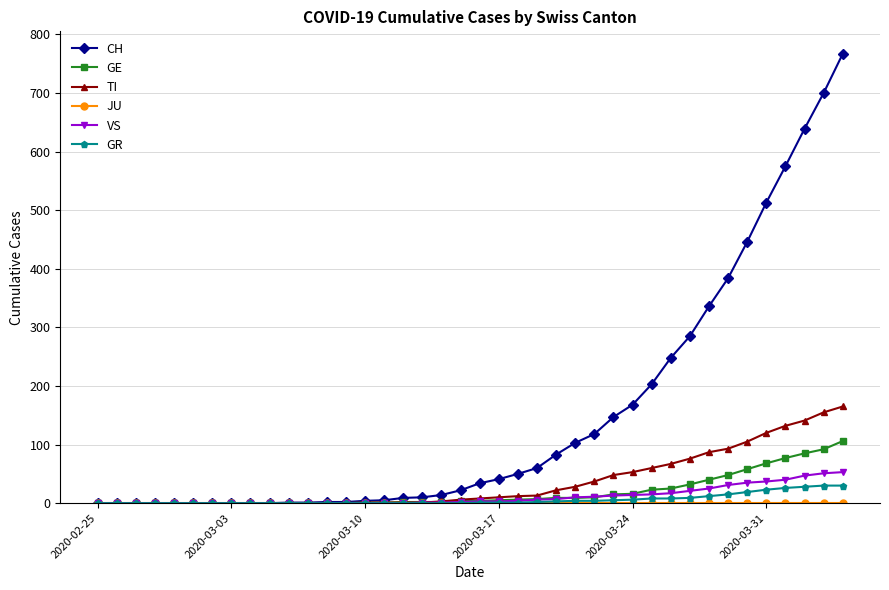

What is the maximum value shown in the chart?

767